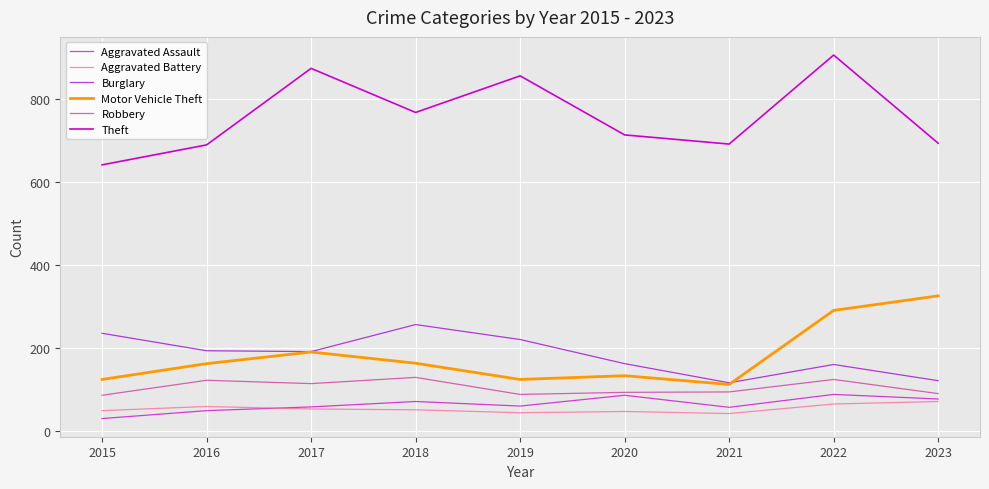

Which label corresponds to the smallest value in the chart?

2015